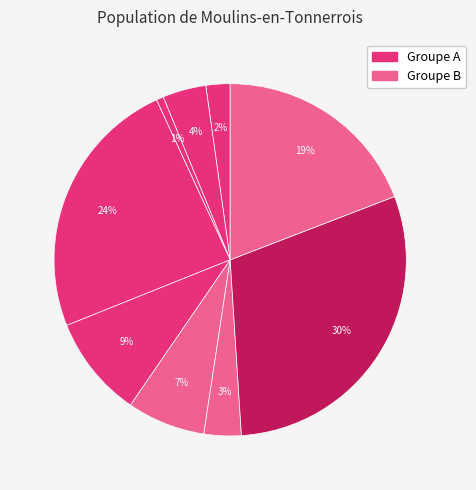

Count the number of slices in the pie.

9